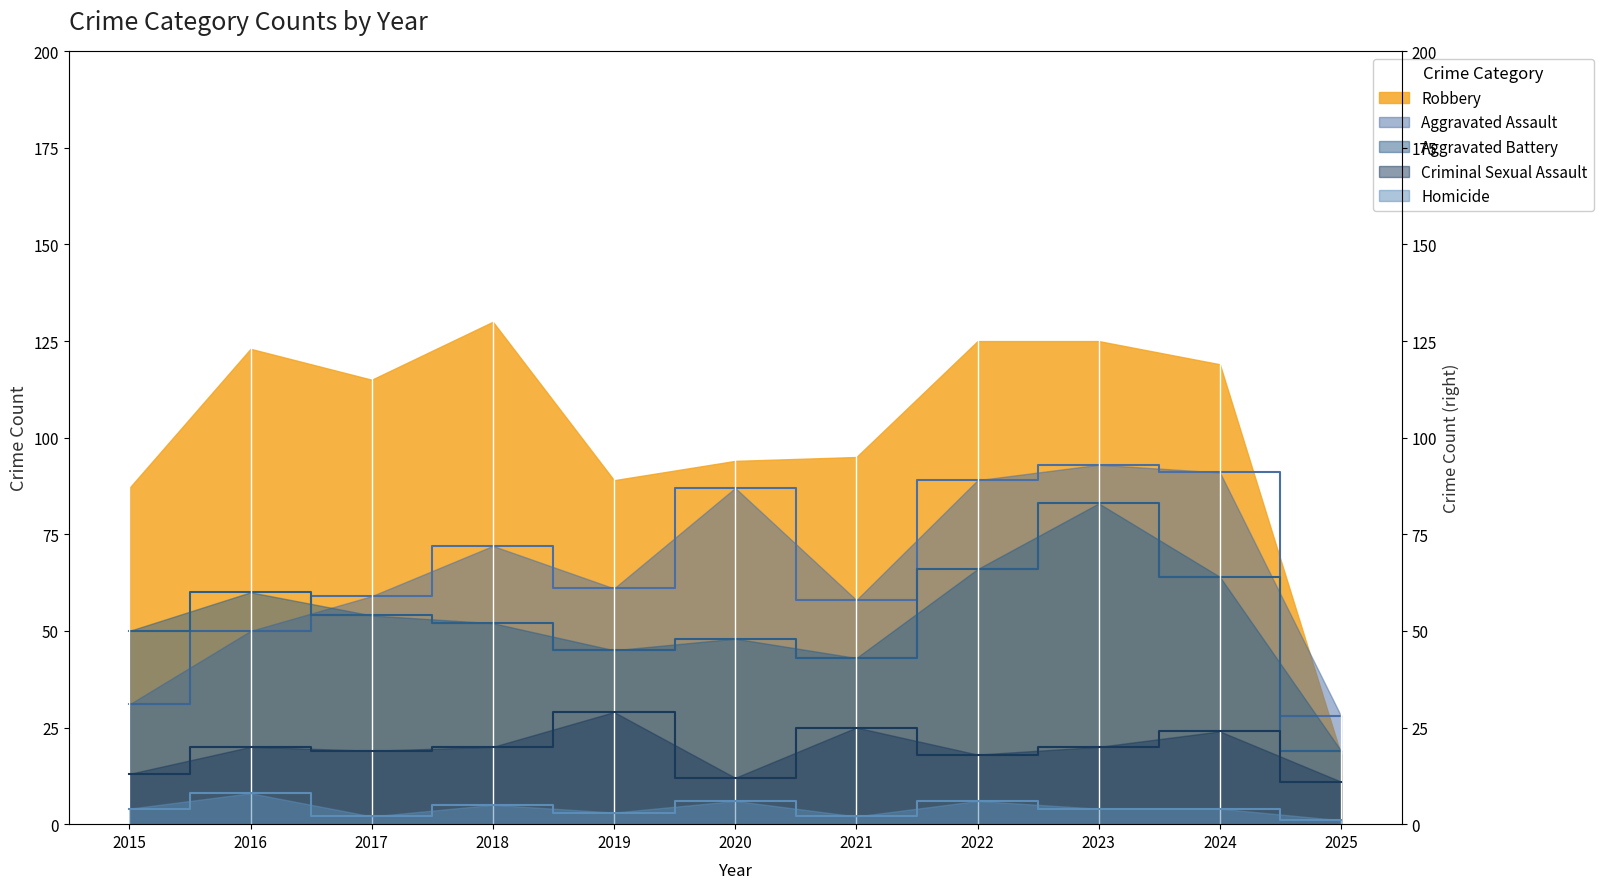

Count the Homicide values in the range 2 to 6.

9